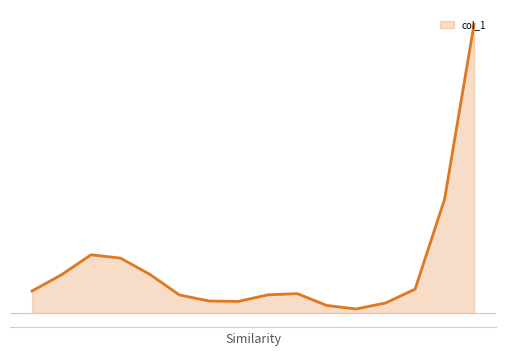

Does the chart have visible grid lines?

No